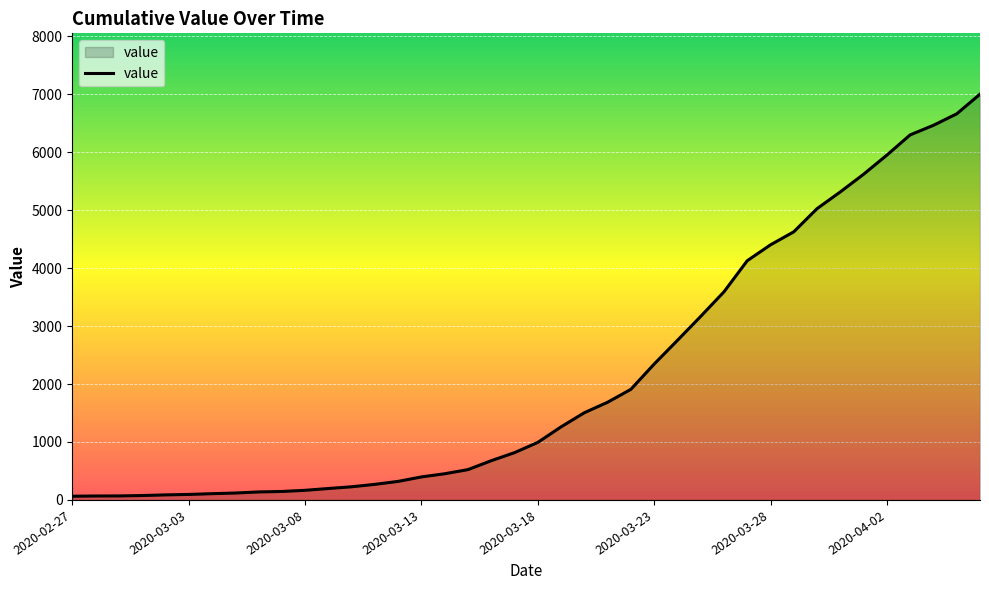

What is the difference between the maximum and minimum values?

6939